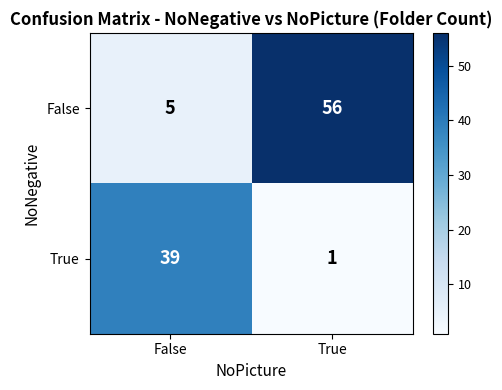

Which series has the largest total across all categories?

False